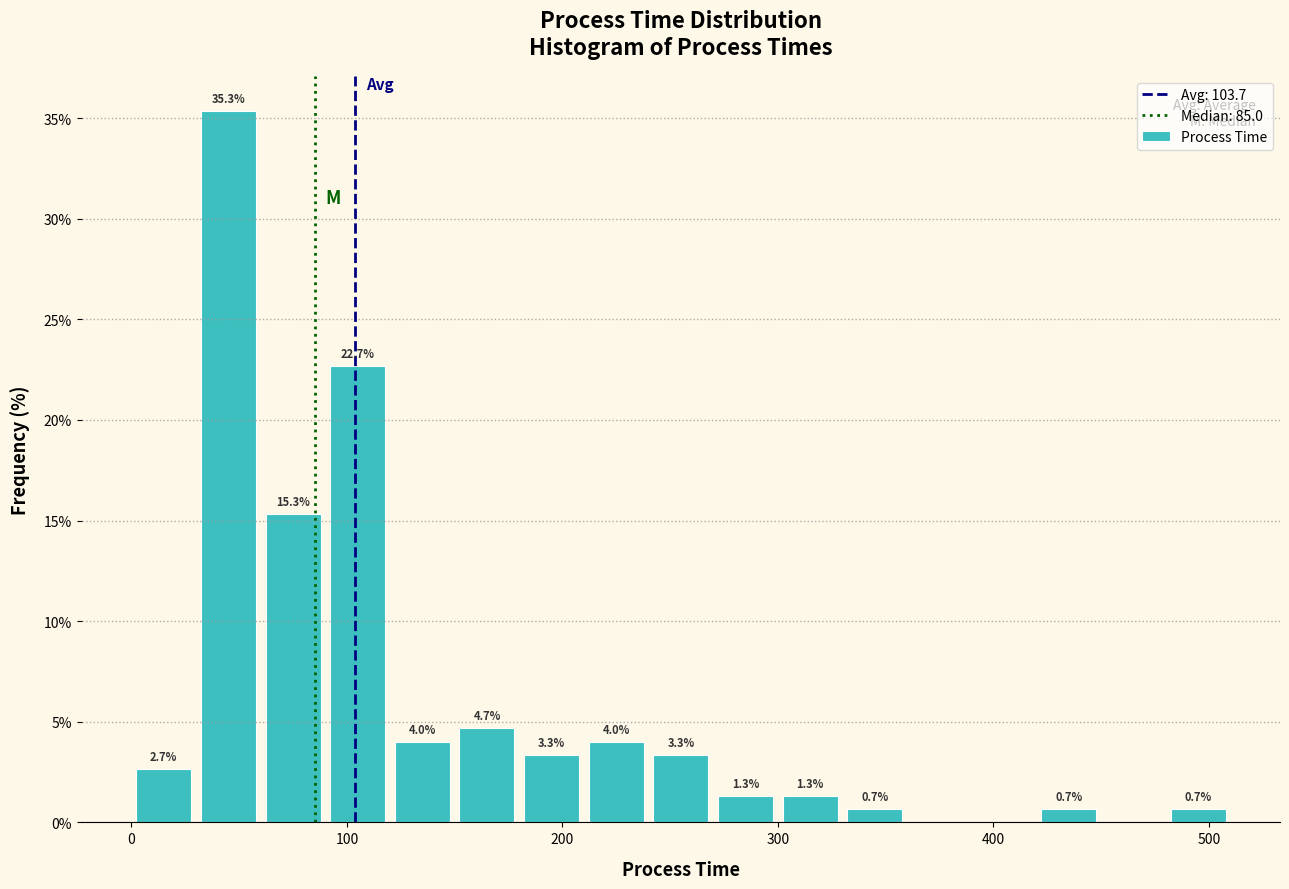

Around what value on the x-axis is the tallest bar? Give the approximate position of its centre, as read against the axis.

50